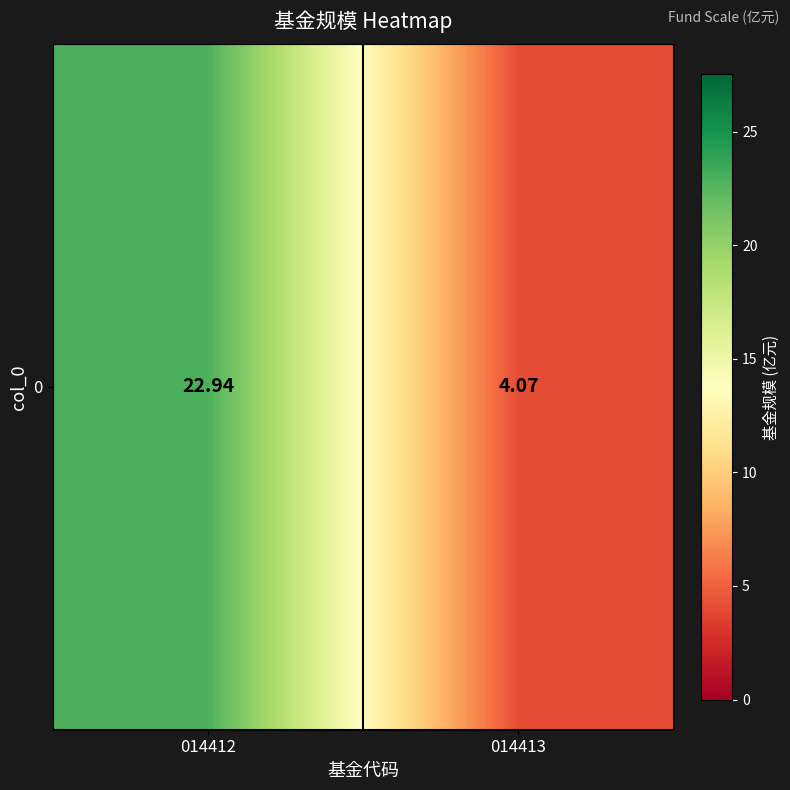

Count the number of data series in this chart.

1